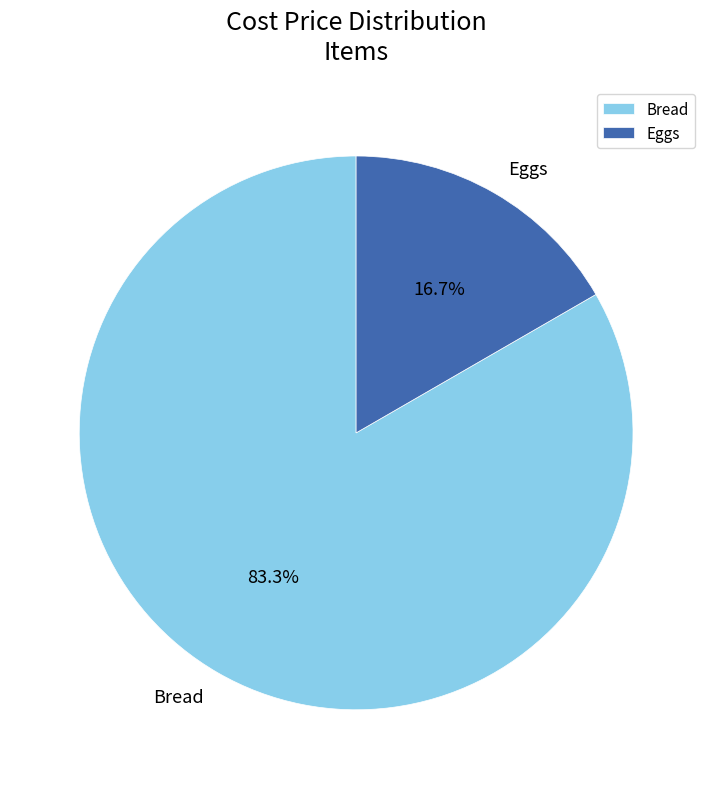

Which has a higher value, Bread or Eggs?

Bread